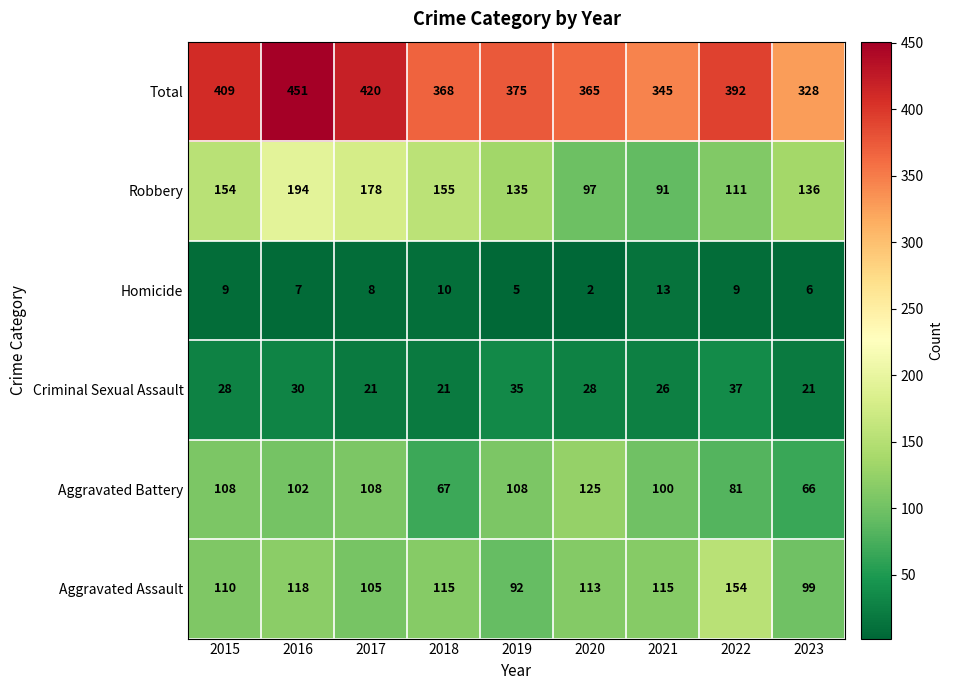

Which category has the highest value in the Aggravated Assault series?

2022